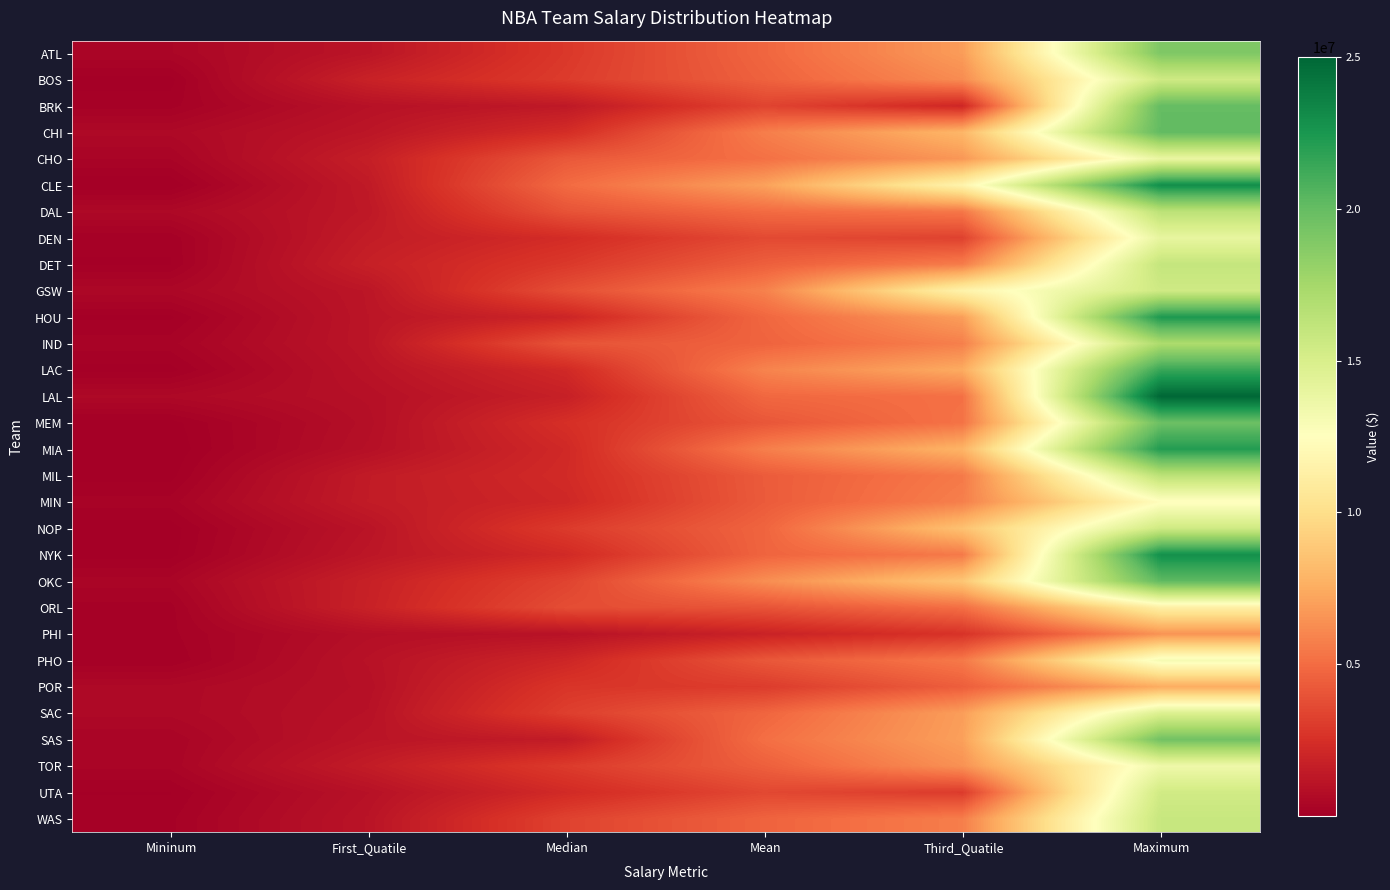

List the series in order of their peak value, lowest first.

PHI, POR, ORL, MIN, PHO, TOR, CHO, DEN, SAC, UTA, BOS, GSW, NOP, WAS, DET, DAL, MIL, IND, ATL, SAS, MEM, BRK, CHI, OKC, LAC, MIA, HOU, NYK, CLE, LAL